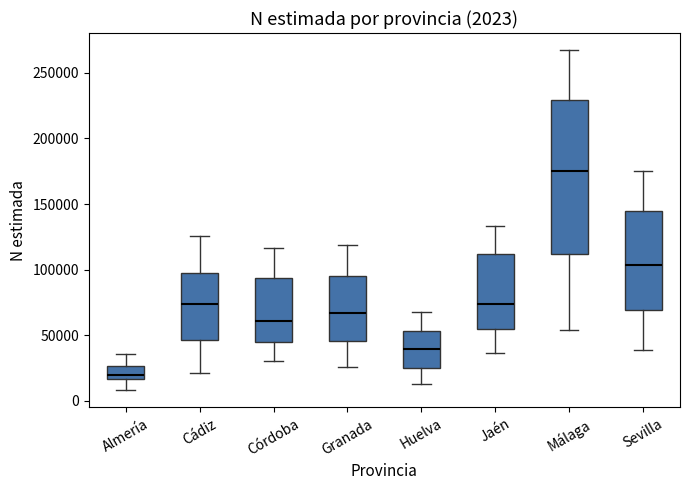

Which box has the lowest median line?

Almería